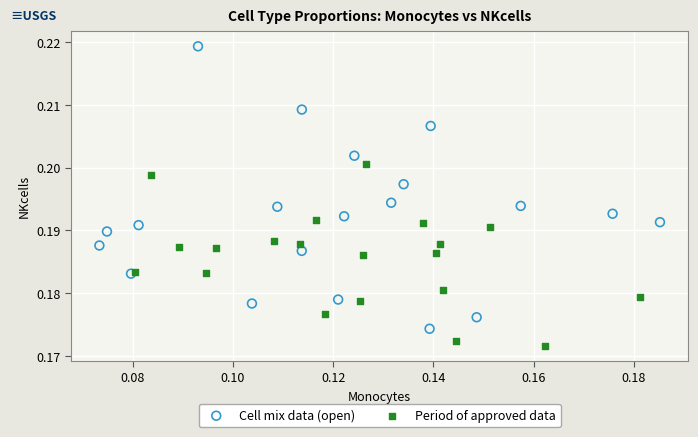

Which series contains the highest Y value?

Cell mix data (open)